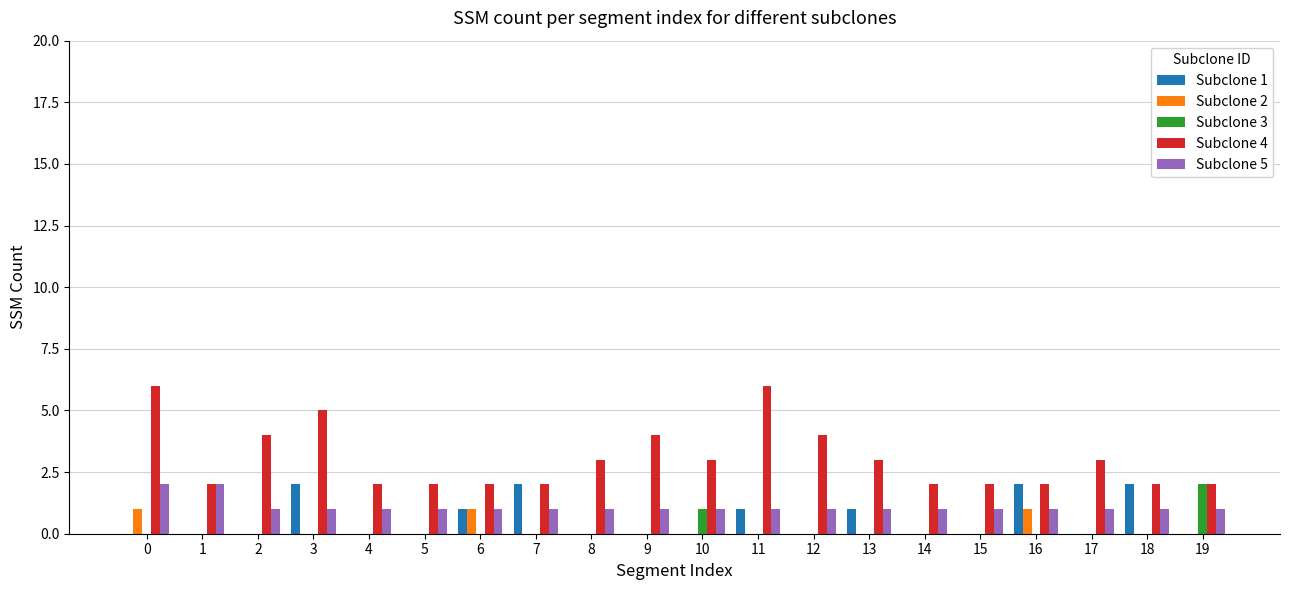

The Subclone 3 series shows 1 at 10. True or false?

True